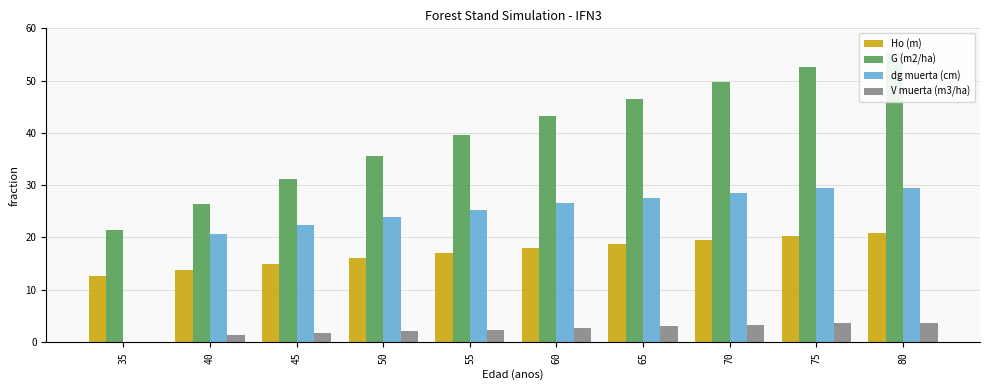

Which series changed the most between 55 and 70?

G (m2/ha)